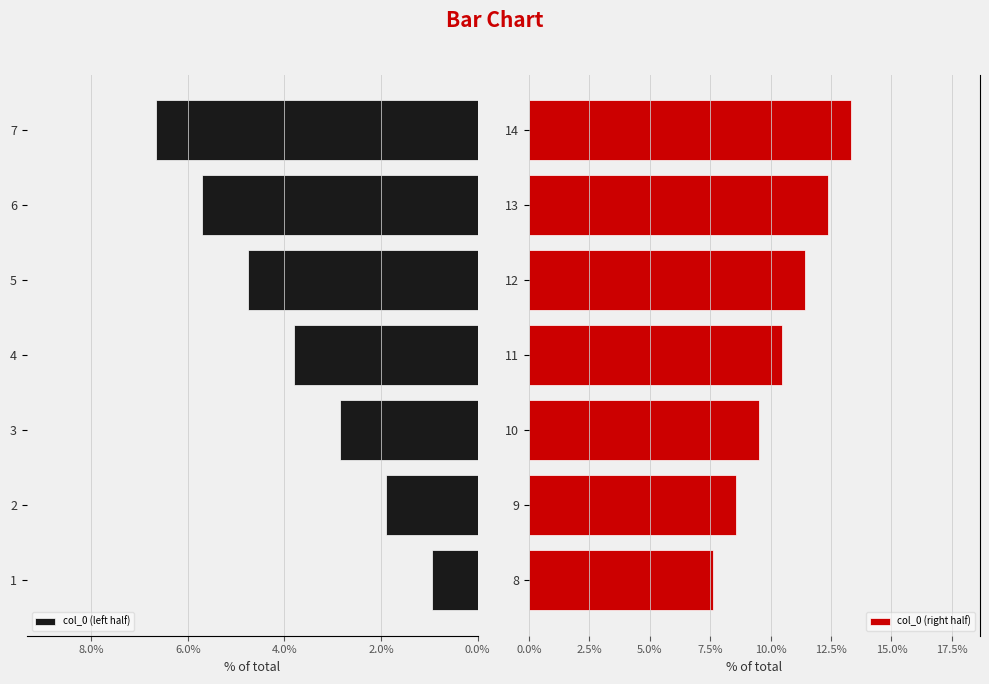

Rank the series by their average value, from lowest to highest.

col_0 (left half), col_0 (right half)